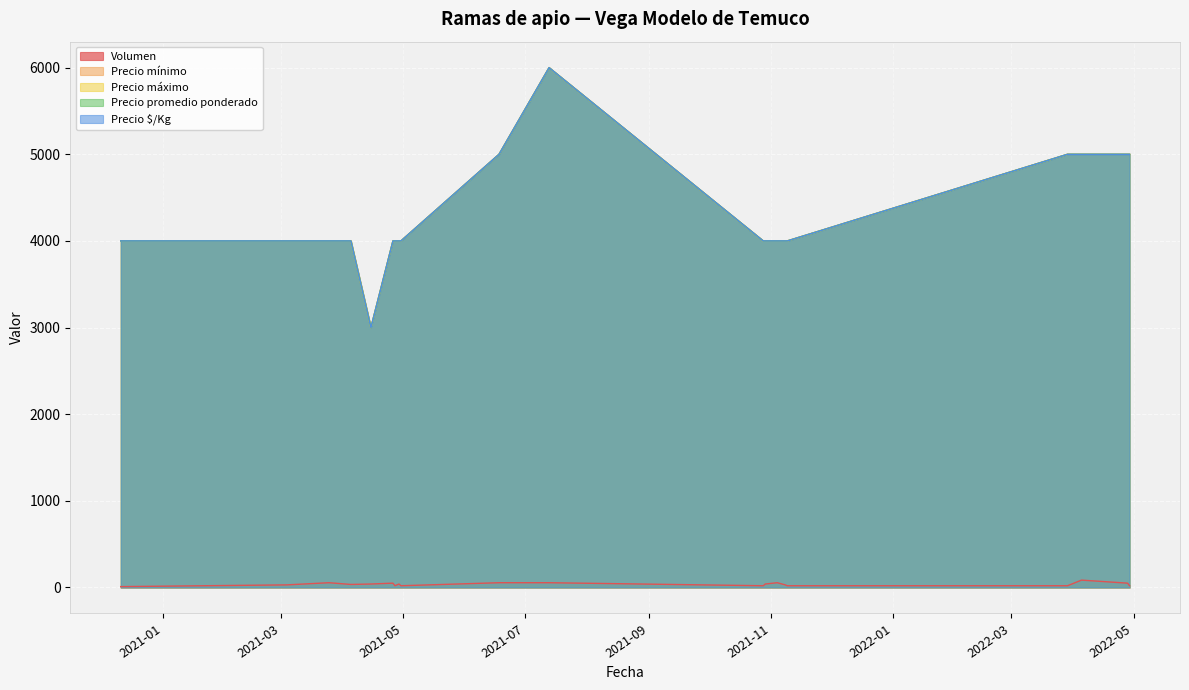

True or false: Precio máximo and Volumen cross at least once.

False